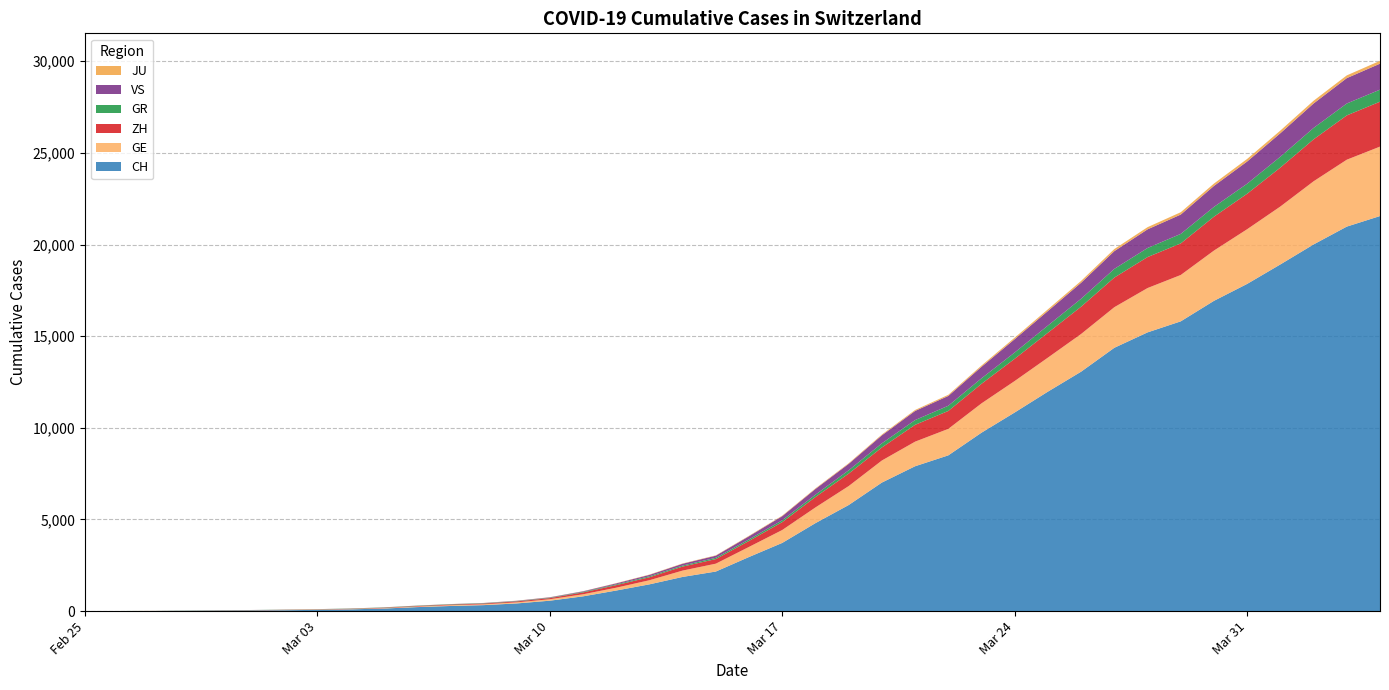

Reading left to right, list all the values displayed in this chart.

CH: 0	4	8	20	30	36	50	69	97	142	219	280	327	419	569	806	1124	1461	1866	2160	2954	3722	4801	5788	7014	7904	8498	9735	10838	11975	13064	14367	15207	15809	16928	17852	18915	20005	20978	21554
GE: 0	1	1	5	9	10	11	14	16	20	30	43	45	60	79	113	154	225	347	430	551	705	857	1035	1204	1342	1445	1600	1717	1856	2057	2215	2419	2530	2743	2984	3160	3445	3650	3788
ZH: 0	0	2	2	6	7	10	13	15	23	29	34	40	49	62	101	140	163	218	250	326	429	568	679	711	919	978	1067	1213	1357	1489	1616	1690	1722	1848	1936	2125	2289	2417	2450
GR: 0	2	2	6	6	6	9	9	12	14	16	17	18	18	22	31	43	53	56	71	84	101	128	182	226	258	284	300	343	393	433	474	495	519	535	547	592	622	649	657
VS: 0	0	0	1	1	2	3	3	4	5	6	7	12	17	22	30	53	76	98	115	172	225	312	349	436	498	535	628	728	793	874	968	1017	1055	1144	1211	1282	1334	1385	1418
JU: 0	0	1	1	1	1	1	2	2	4	4	5	5	7	7	7	12	17	18	19	25	29	32	36	44	54	61	69	82	92	100	114	119	127	128	140	145	149	149	154